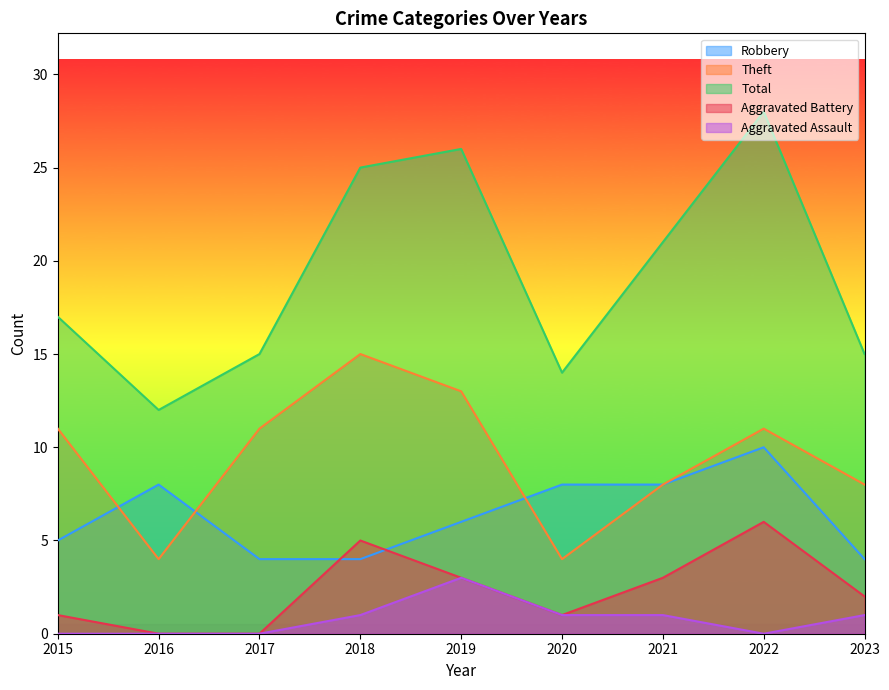

What is the difference between the maximum and minimum values in the Theft series?

11